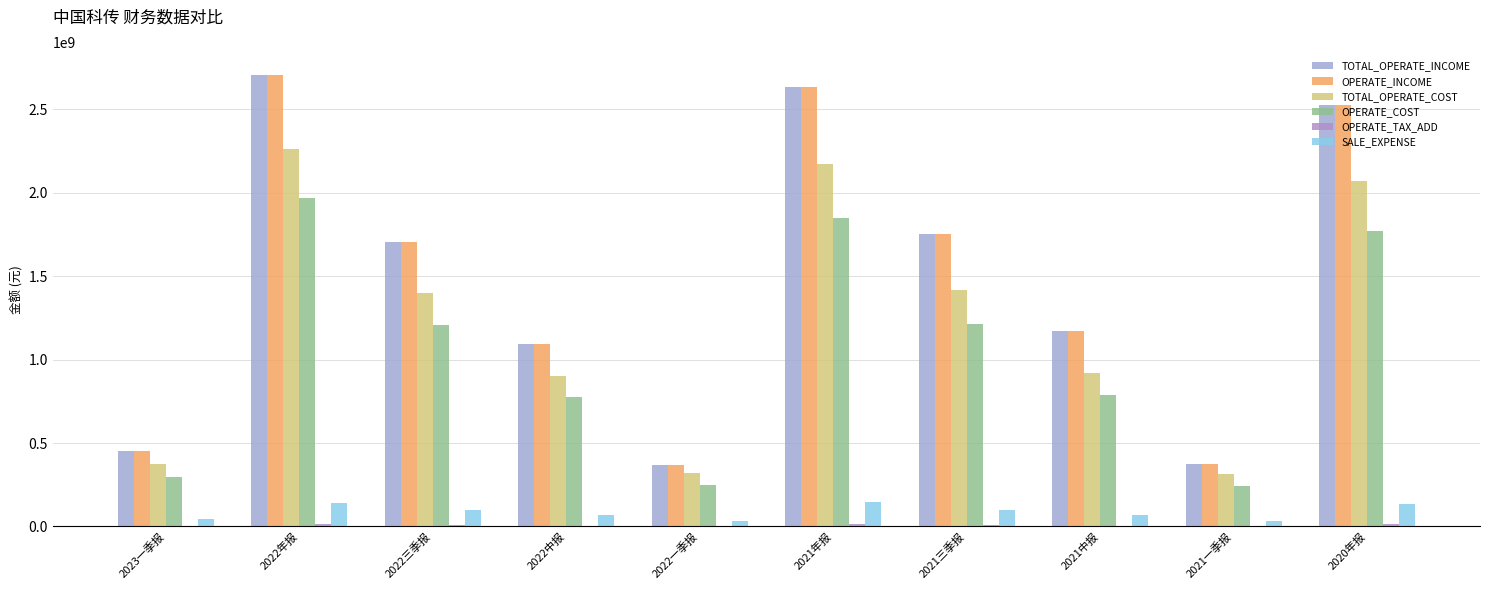

Is the value of OPERATE_INCOME at 2022中报 greater than the value of TOTAL_OPERATE_COST at 2021一季报?

Yes